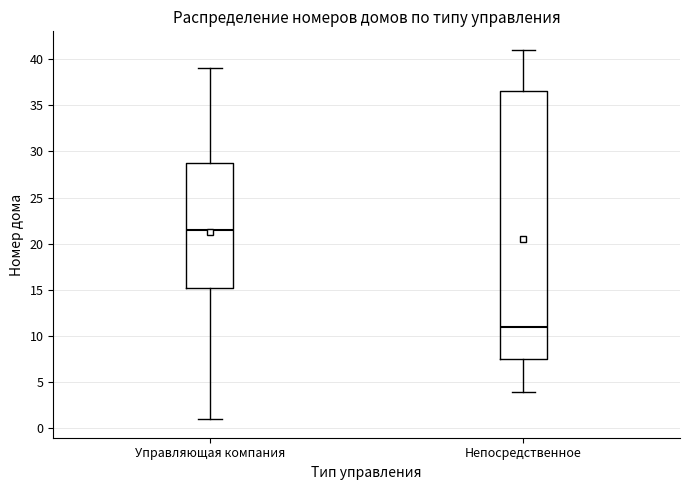

Reading left to right, read every box against the y-axis: the position of its median line, the range the box covers, and the ends of its whiskers. The values are not printed on the chart, so give them approximately, as read against the axis.

Управляющая компания: median 21.5, box 15.5 to 29.0, whiskers 1.0 to 39.0
Непосредственное: median 11.0, box 7.5 to 36.5, whiskers 4.0 to 41.0